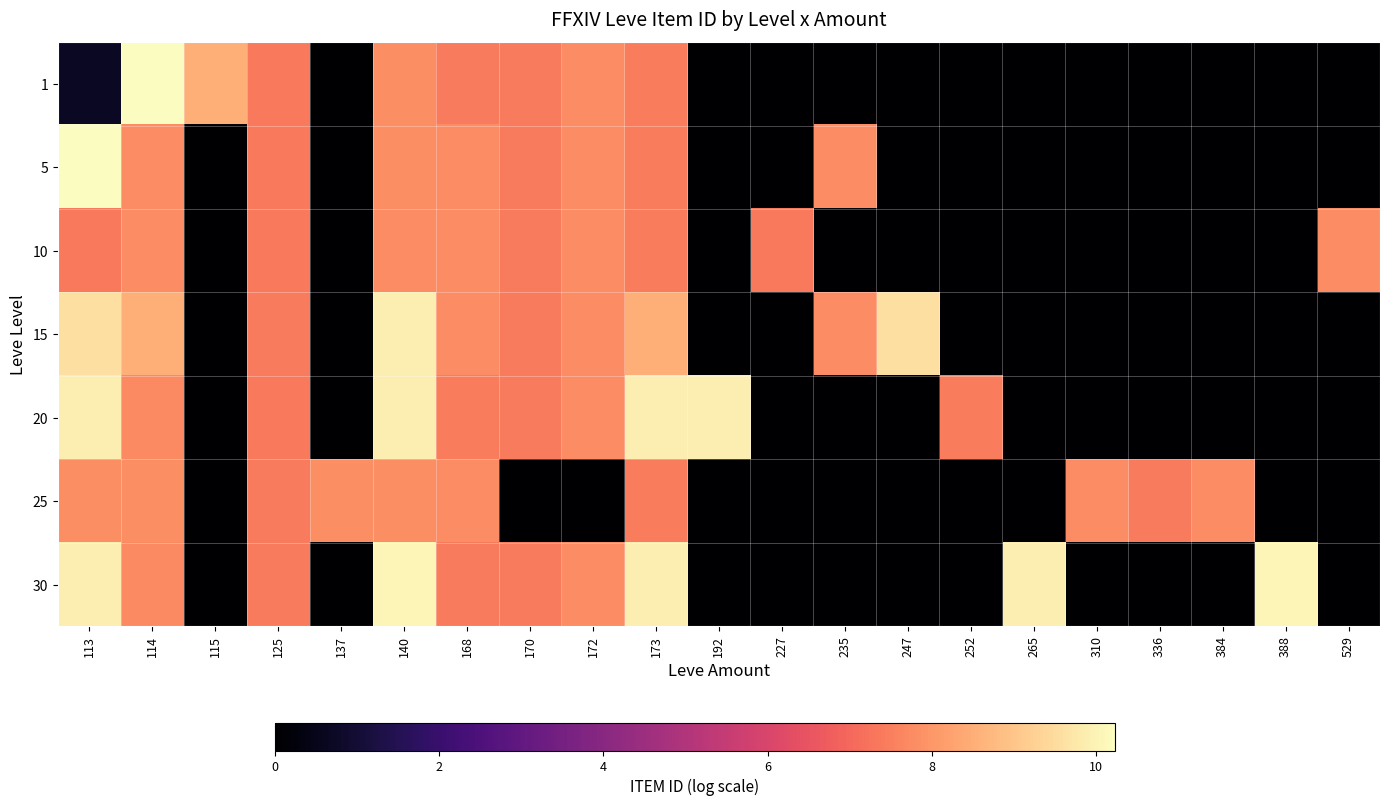

At how many categories does at least one series exceed 4?

21